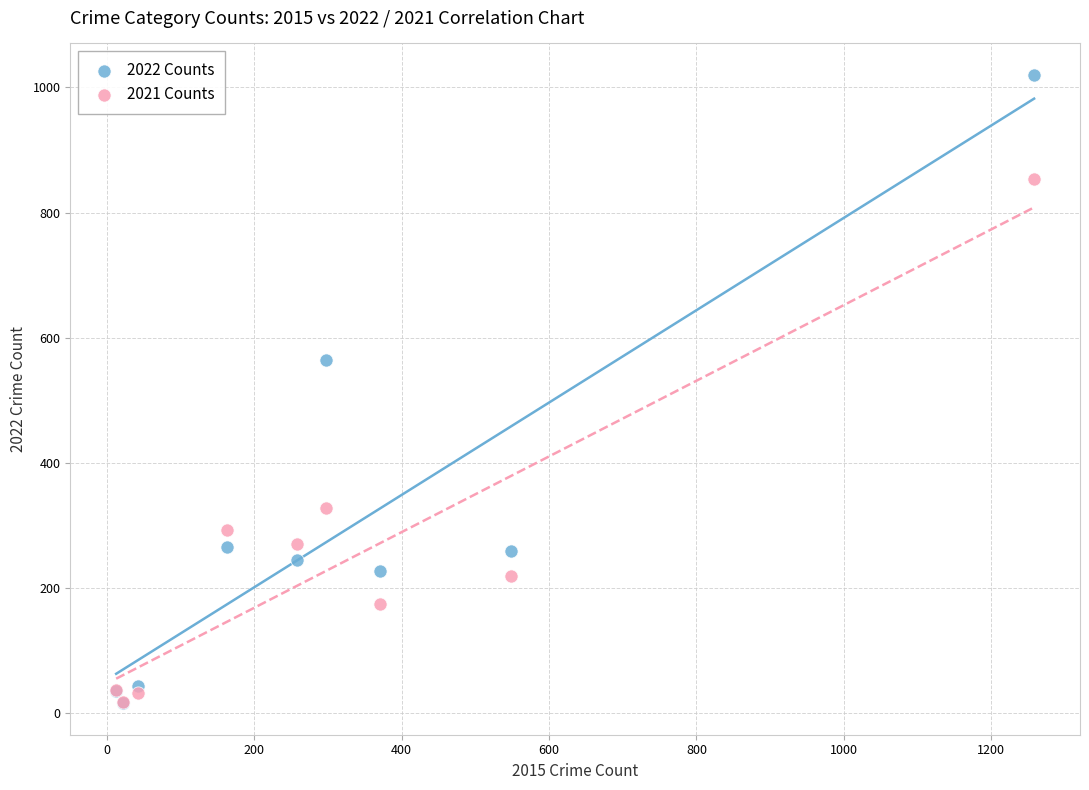

Which series contains the highest Y value?

2022 Counts